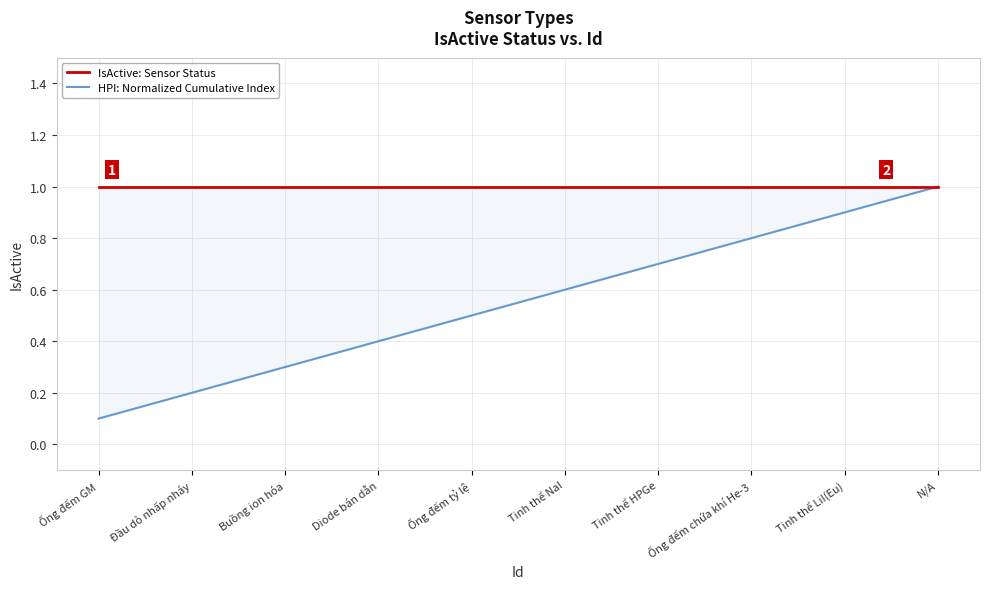

Between Đầu dò nhấp nháy and Tinh thể HPGe, which series saw the biggest shift?

HPI: Normalized Cumulative Index